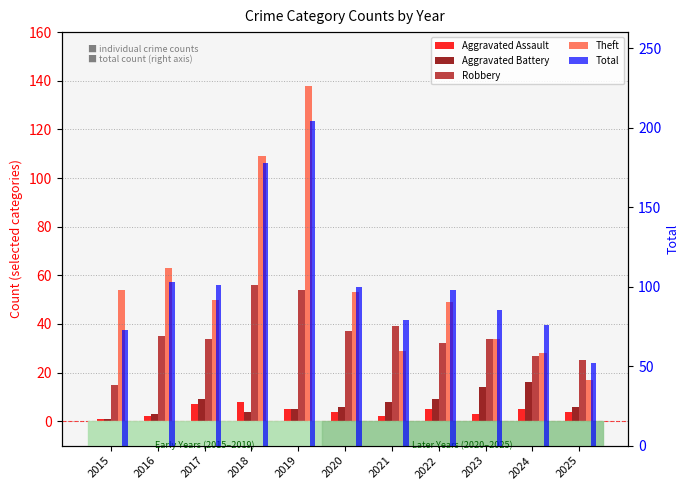

Reading left to right, what are all the values shown in this chart?

Aggravated Assault: 2015=1	2016=2	2017=7	2018=8	2019=5	2020=4	2021=2	2022=5	2023=3	2024=5	2025=4
Aggravated Battery: 2015=1	2016=3	2017=9	2018=4	2019=5	2020=6	2021=8	2022=9	2023=14	2024=16	2025=6
Robbery: 2015=15	2016=35	2017=34	2018=56	2019=54	2020=37	2021=39	2022=32	2023=34	2024=27	2025=25
Theft: 2015=54	2016=63	2017=50	2018=109	2019=138	2020=53	2021=29	2022=49	2023=34	2024=28	2025=17
Total: 2015=73	2016=103	2017=101	2018=178	2019=204	2020=100	2021=79	2022=98	2023=85	2024=76	2025=52